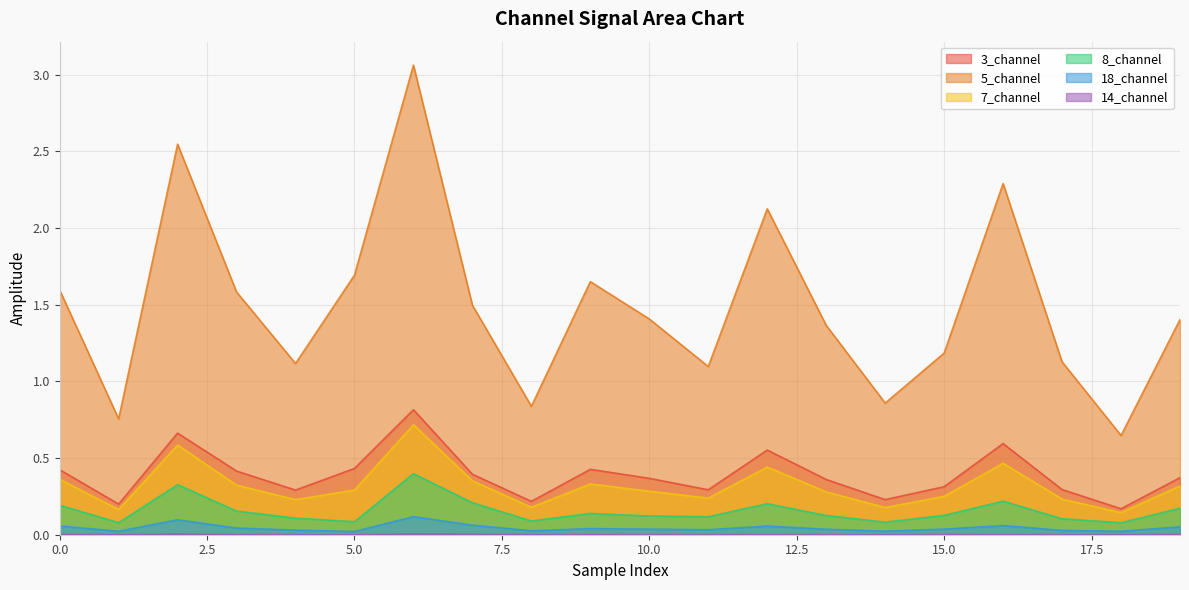

Which category has the highest value across all series?

6